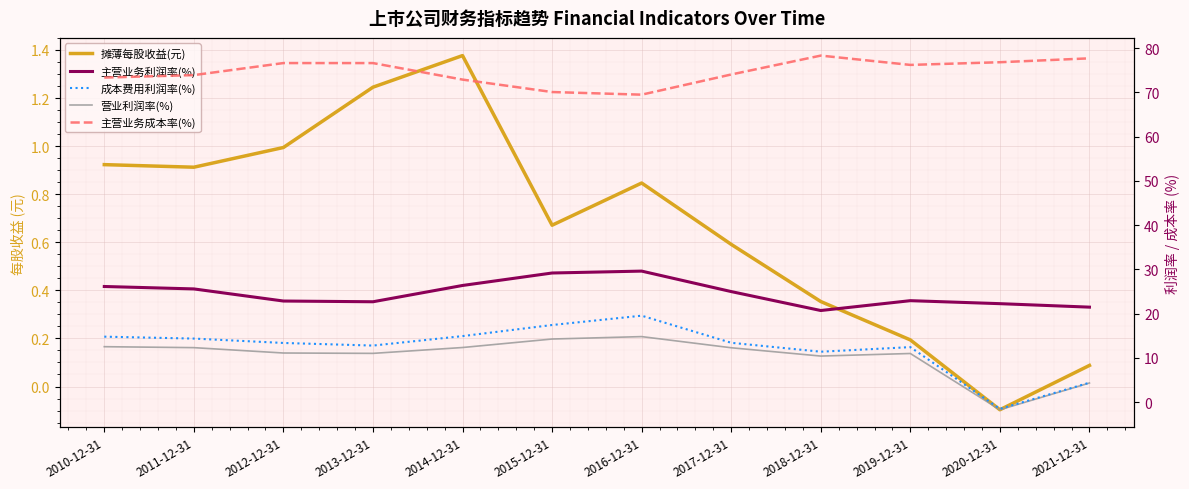

Which series changed the most between 2011-12-31 and 2018-12-31?

主营业务利润率(%)